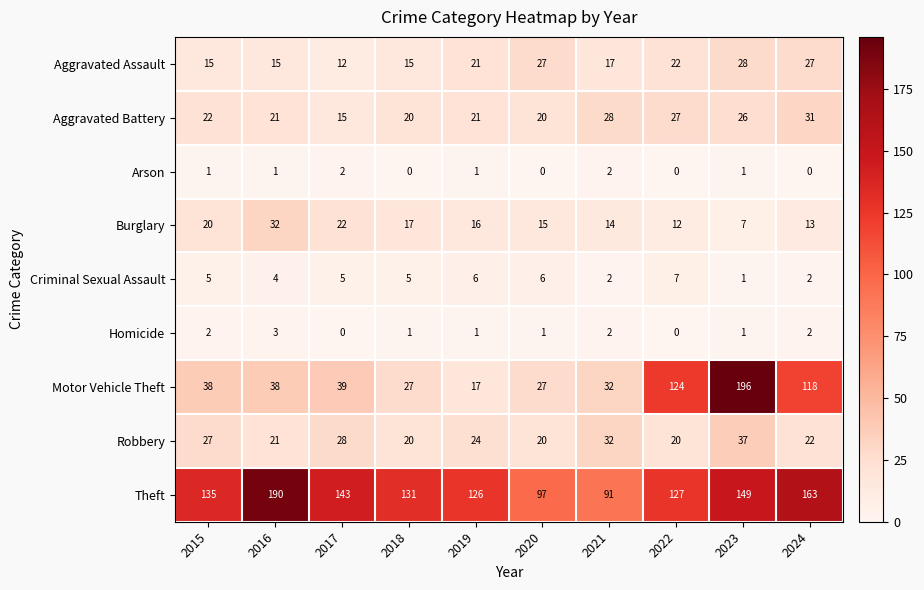

What is the highest value of the Homicide series?

3